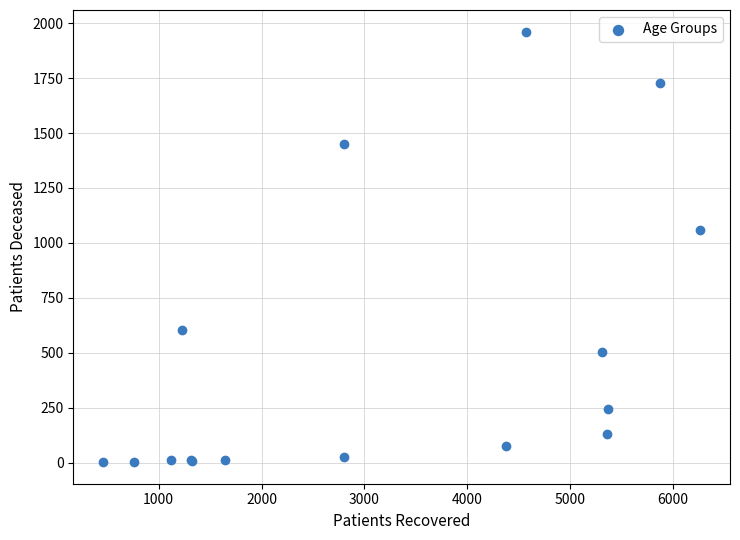

What Y value in the scatter plot is closest to 982?

1057